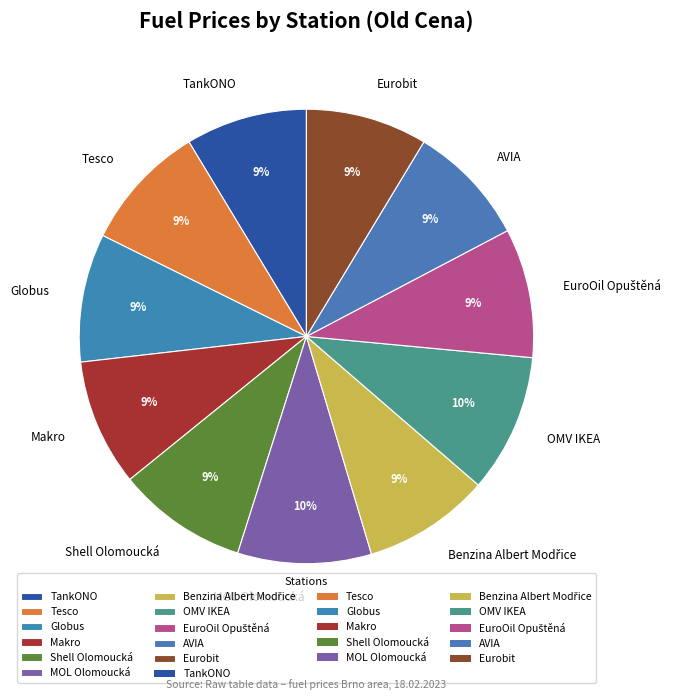

How many segments does this pie chart have?

11